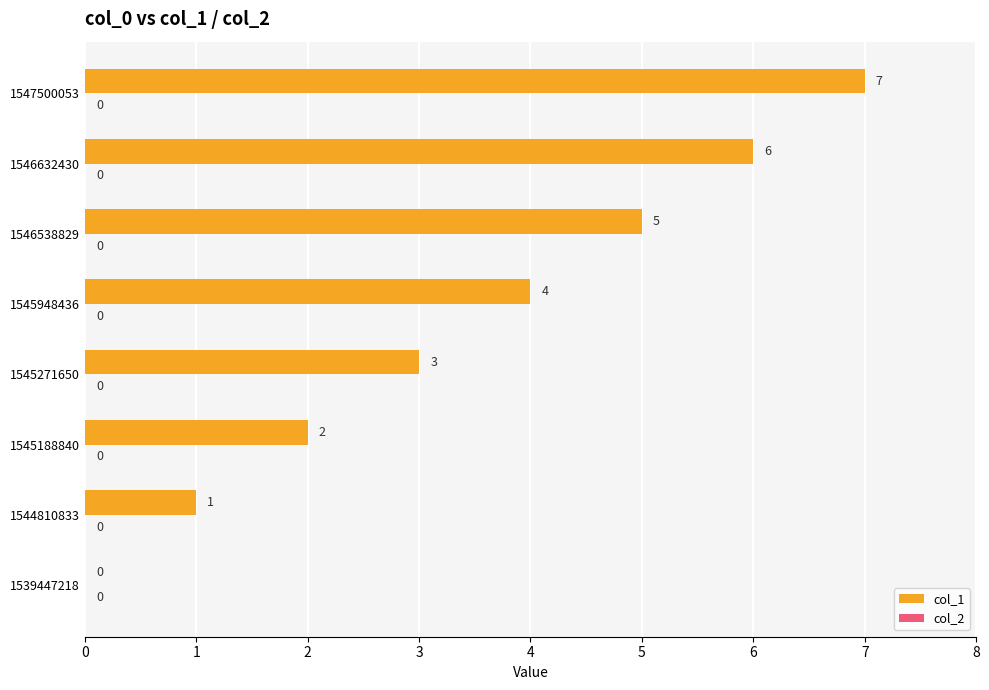

Between 1546538829 and 1545188840, which is larger?

1546538829